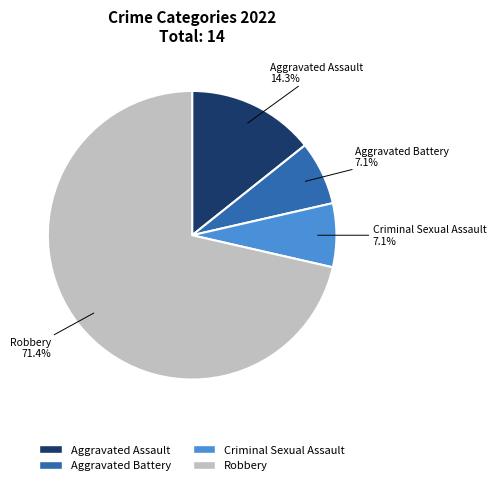

What is the majority slice?

Robbery